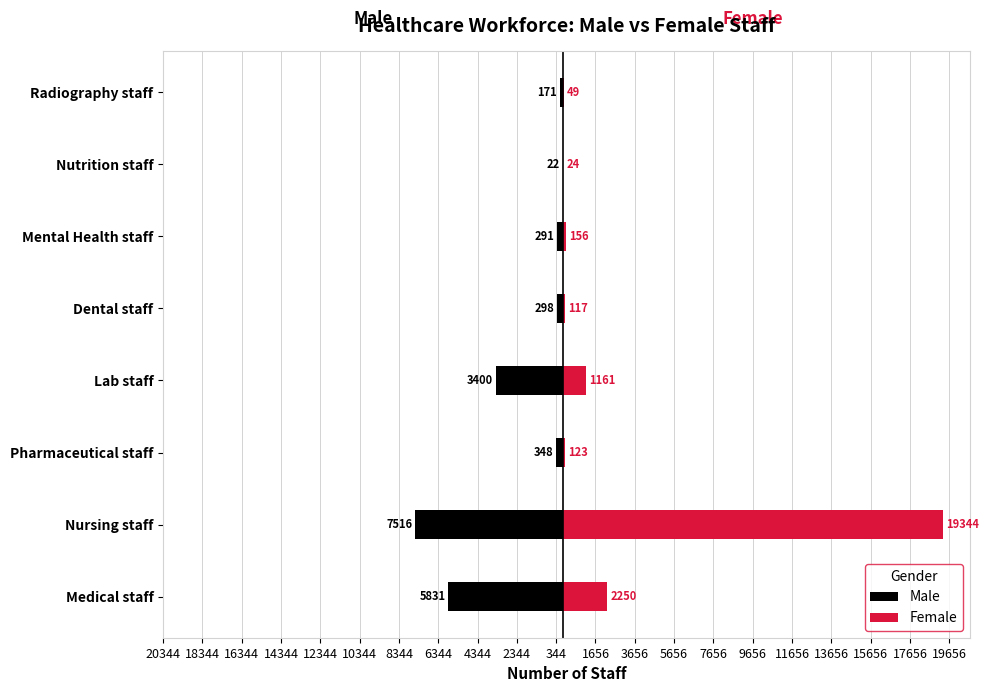

Rank the series at Dental staff from lowest to highest value.

Male, Female